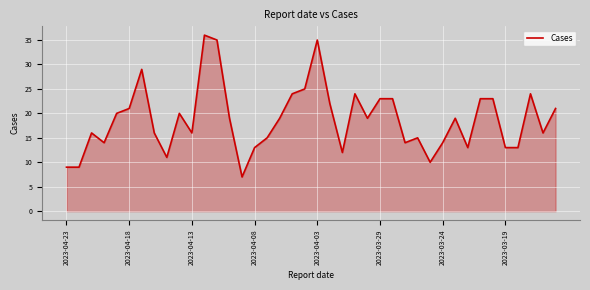

What is the difference between the second highest and minimum values?

28